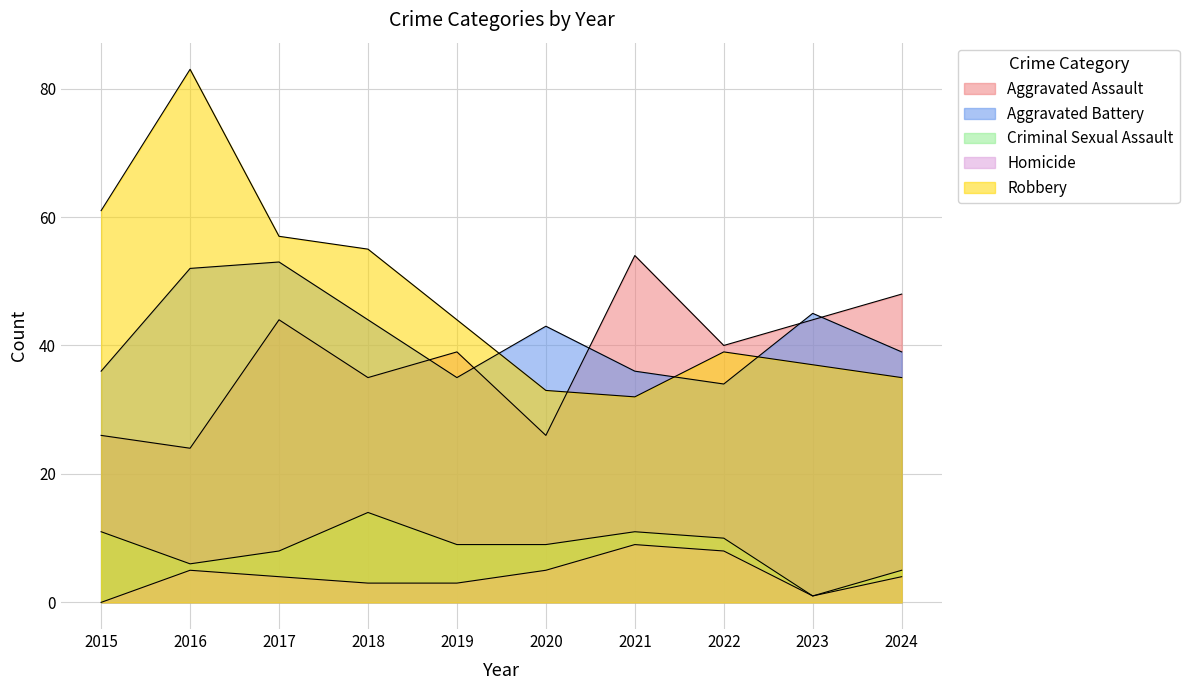

What is the total value across all series at 2019?

130